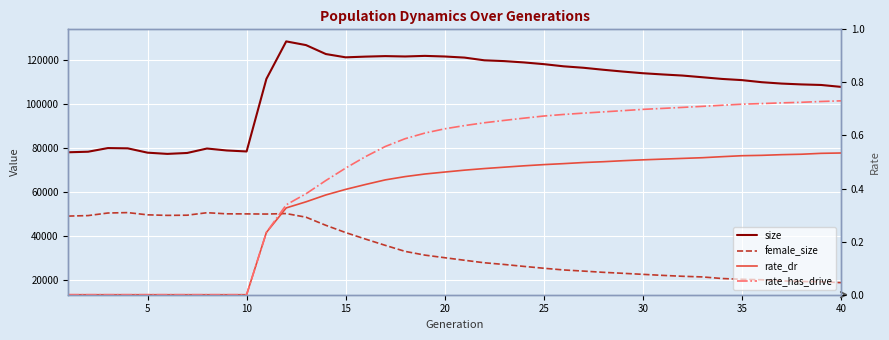

What is the maximum value shown in the chart?

128641.0